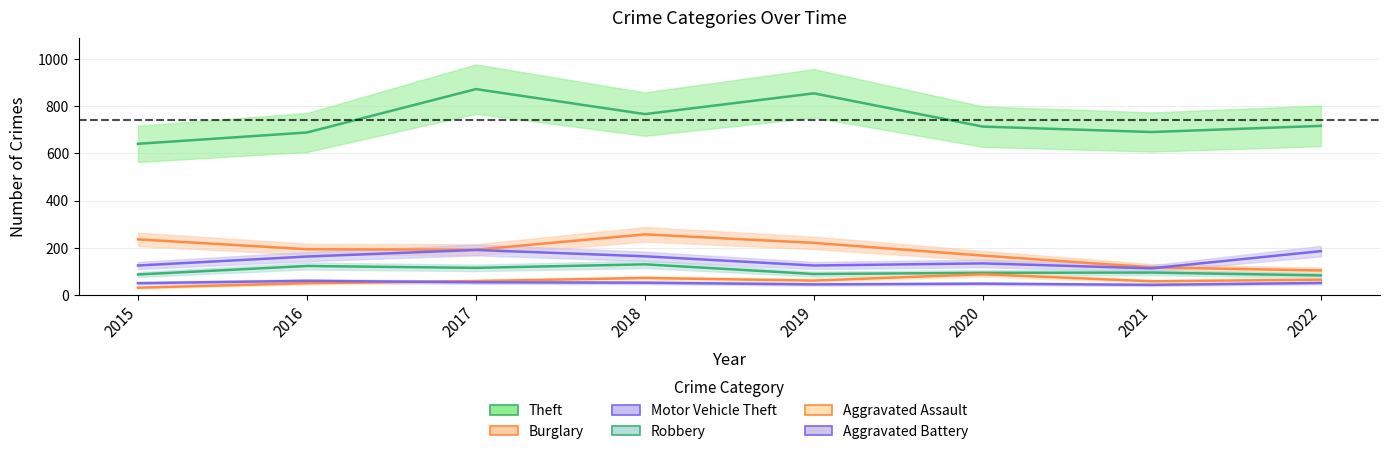

At which label is Aggravated Assault closest to 59?

2017